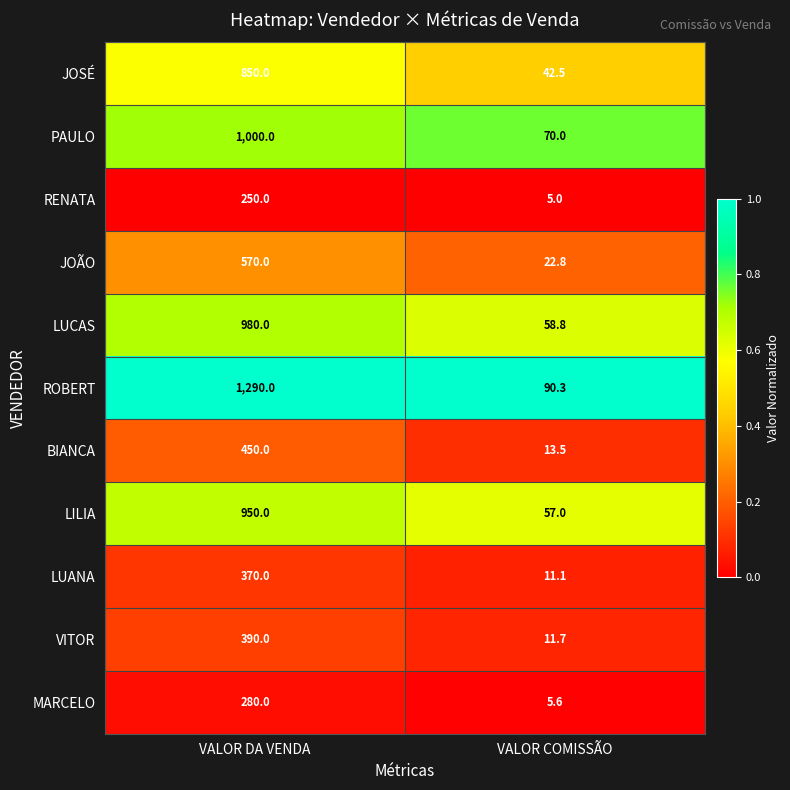

Reading left to right, transcribe all the data shown in this chart.

JOSÉ: VALOR DA VENDA=850.0	VALOR COMISSÃO=42.5
PAULO: VALOR DA VENDA=1000.0	VALOR COMISSÃO=70.0
RENATA: VALOR DA VENDA=250.0	VALOR COMISSÃO=5.0
JOÃO: VALOR DA VENDA=570.0	VALOR COMISSÃO=22.8
LUCAS: VALOR DA VENDA=980.0	VALOR COMISSÃO=58.8
ROBERT: VALOR DA VENDA=1290.0	VALOR COMISSÃO=90.3
BIANCA: VALOR DA VENDA=450.0	VALOR COMISSÃO=13.5
LILIA: VALOR DA VENDA=950.0	VALOR COMISSÃO=57.0
LUANA: VALOR DA VENDA=370.0	VALOR COMISSÃO=11.1
VITOR: VALOR DA VENDA=390.0	VALOR COMISSÃO=11.7
MARCELO: VALOR DA VENDA=280.0	VALOR COMISSÃO=5.6